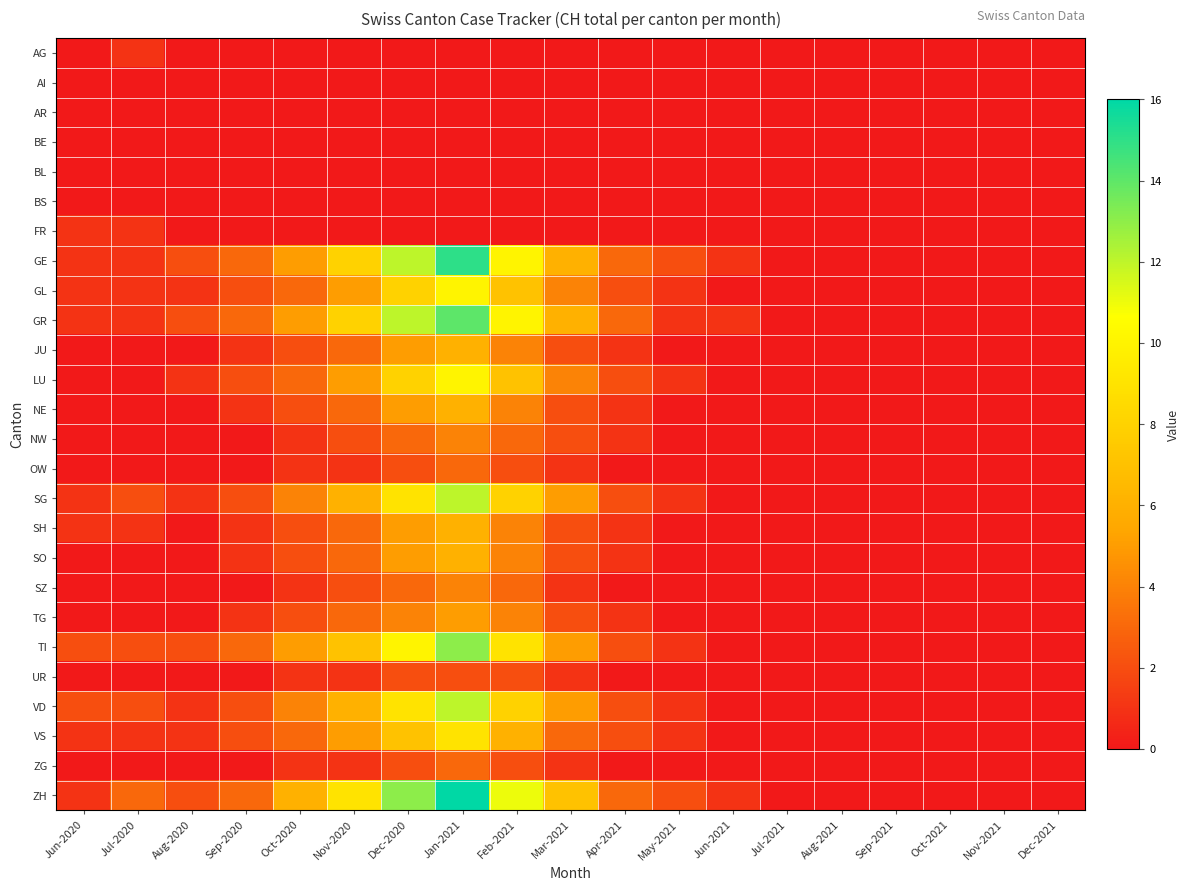

What is the total value across all series at Jun-2020?

12